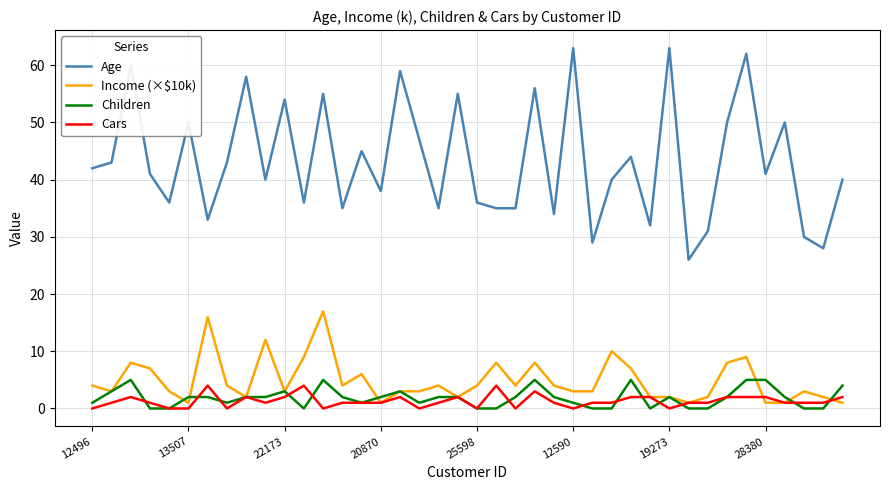

Which series has the largest total across all categories?

Age